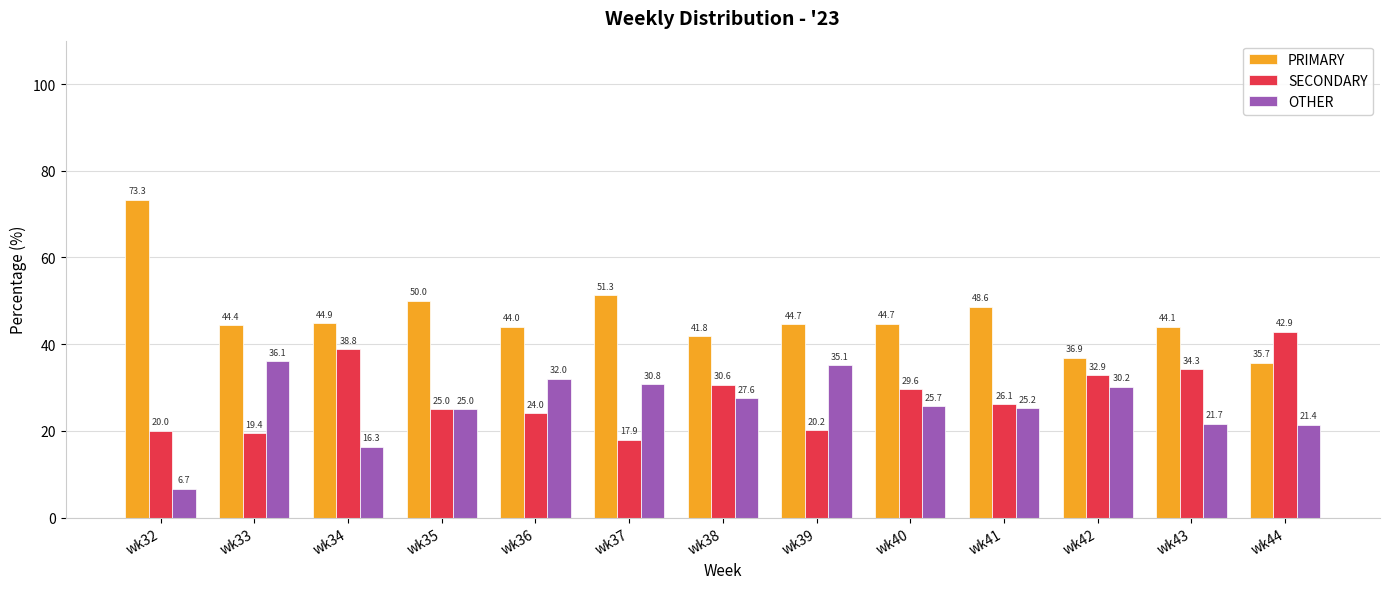

Reading left to right, transcribe all the data shown in this chart.

PRIMARY: wk32=73.3	wk33=44.4	wk34=44.9	wk35=50.0	wk36=44.0	wk37=51.3	wk38=41.8	wk39=44.7	wk40=44.7	wk41=48.6	wk42=36.9	wk43=44.1	wk44=35.7
SECONDARY: wk32=20.0	wk33=19.4	wk34=38.8	wk35=25.0	wk36=24.0	wk37=17.9	wk38=30.6	wk39=20.2	wk40=29.6	wk41=26.1	wk42=32.9	wk43=34.3	wk44=42.9
OTHER: wk32=6.7	wk33=36.1	wk34=16.3	wk35=25.0	wk36=32.0	wk37=30.8	wk38=27.6	wk39=35.1	wk40=25.7	wk41=25.2	wk42=30.2	wk43=21.7	wk44=21.4